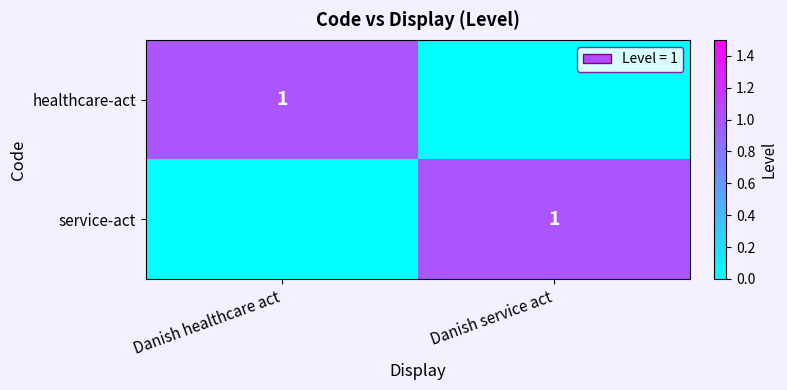

Is it true that service-act equals 0 at Danish healthcare act?

True